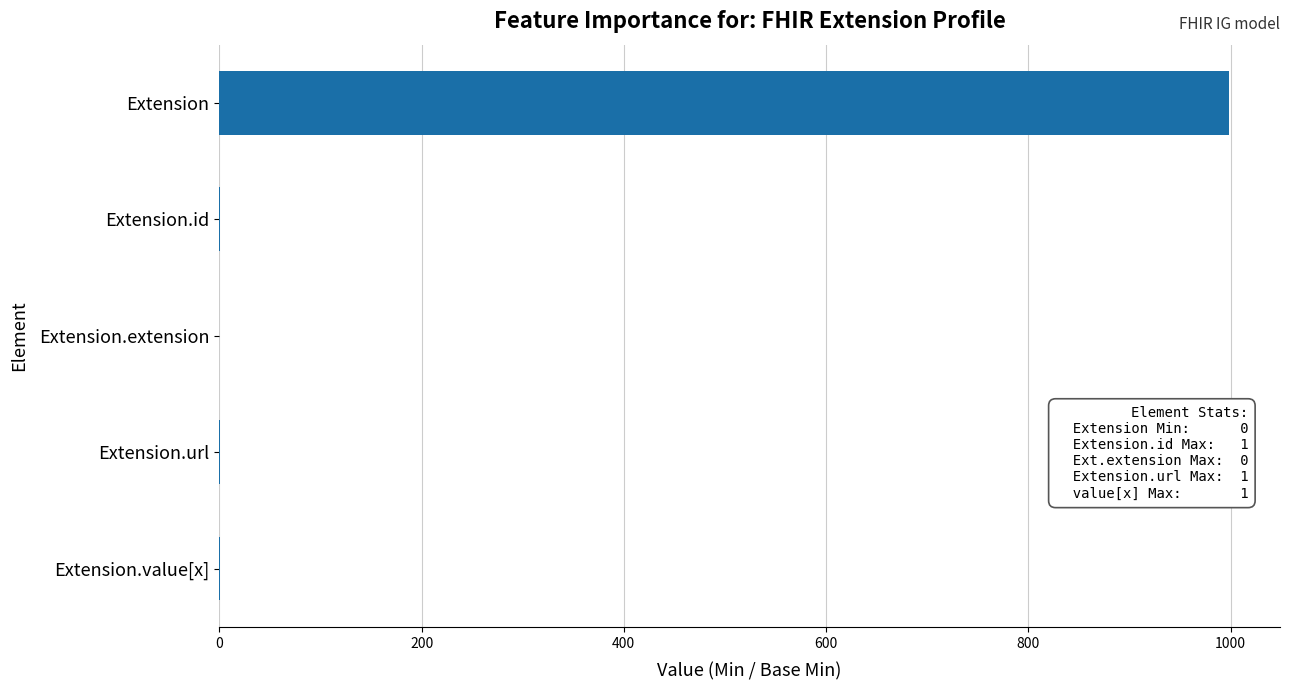

What is the sum of all values?

1002